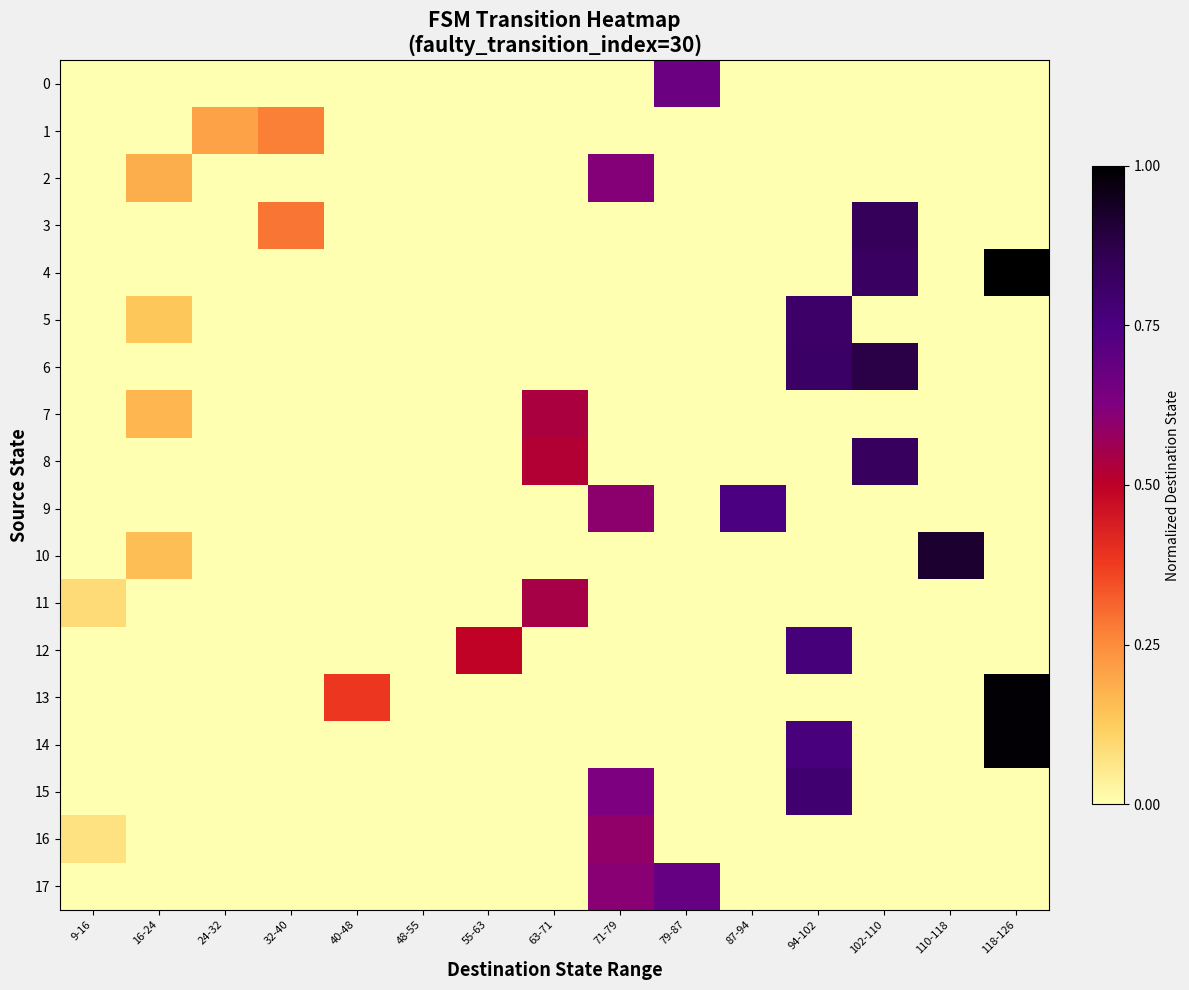

Which series has the largest total across all categories?

4